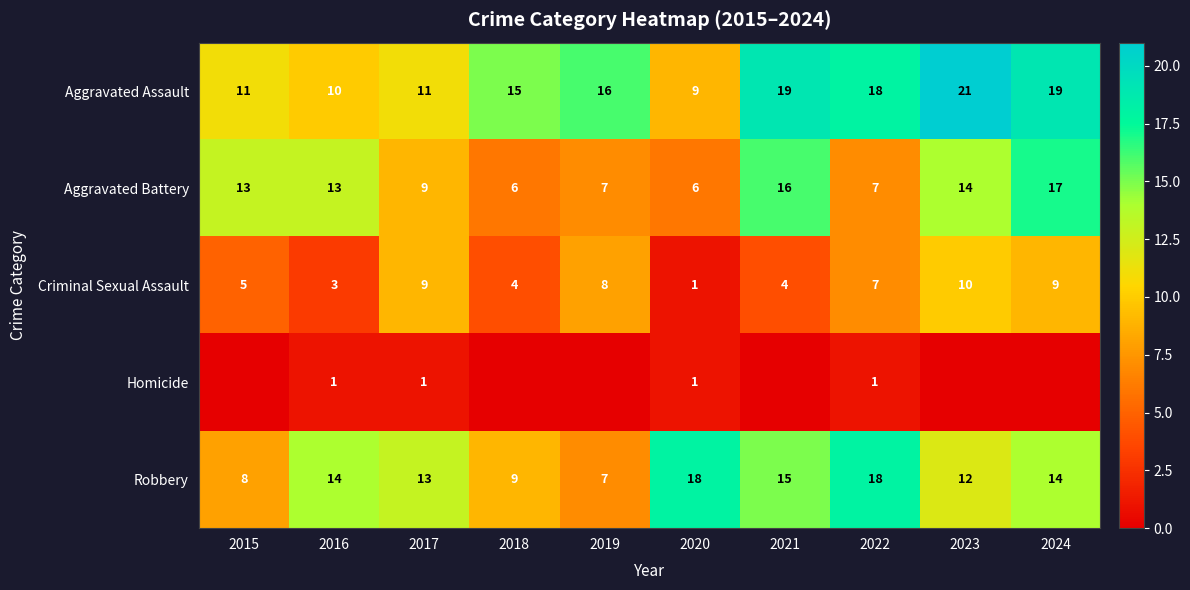

The Aggravated Assault series shows 18 at 2022. True or false?

True